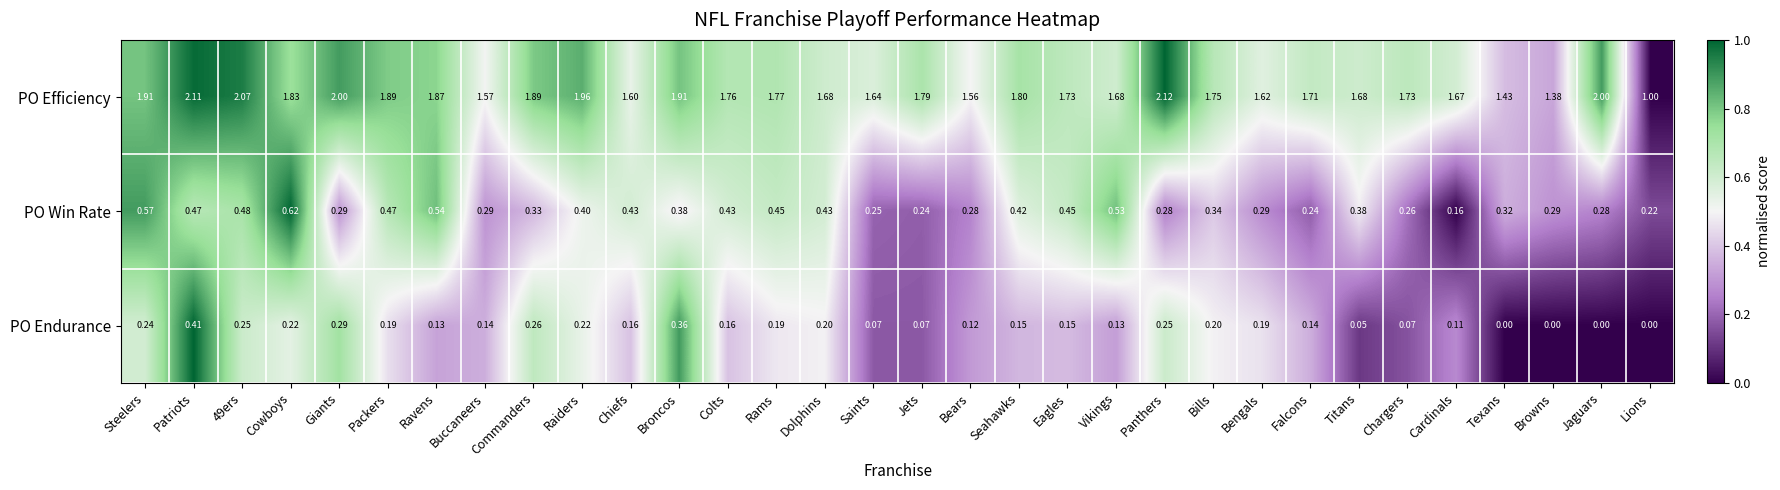

Which series changed the most between Eagles and Falcons?

PO Win Rate